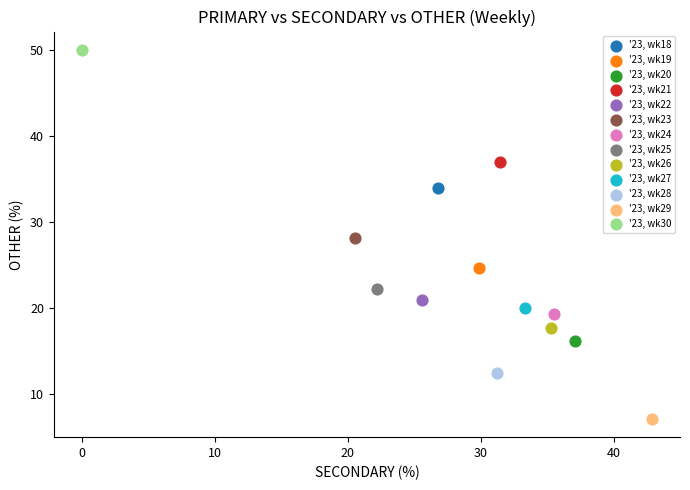

Which series contains the lowest Y value?

'23, wk29